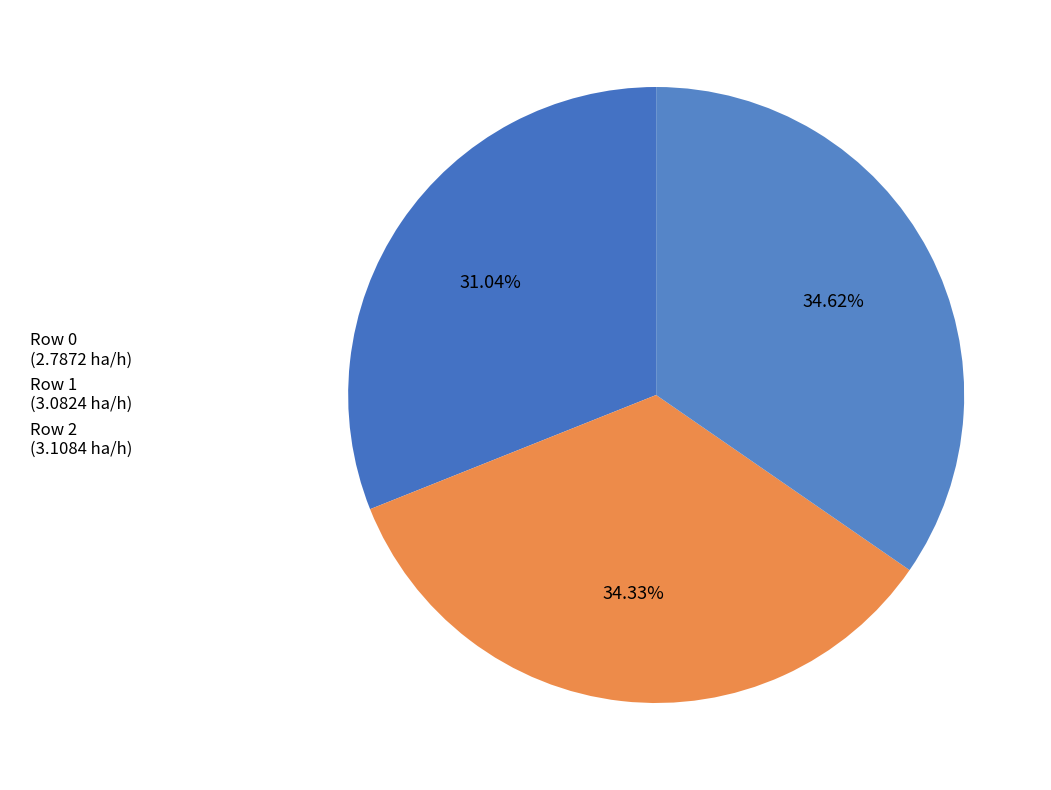

Combined, do Row 1 and Row 2 account for over 50%?

Yes